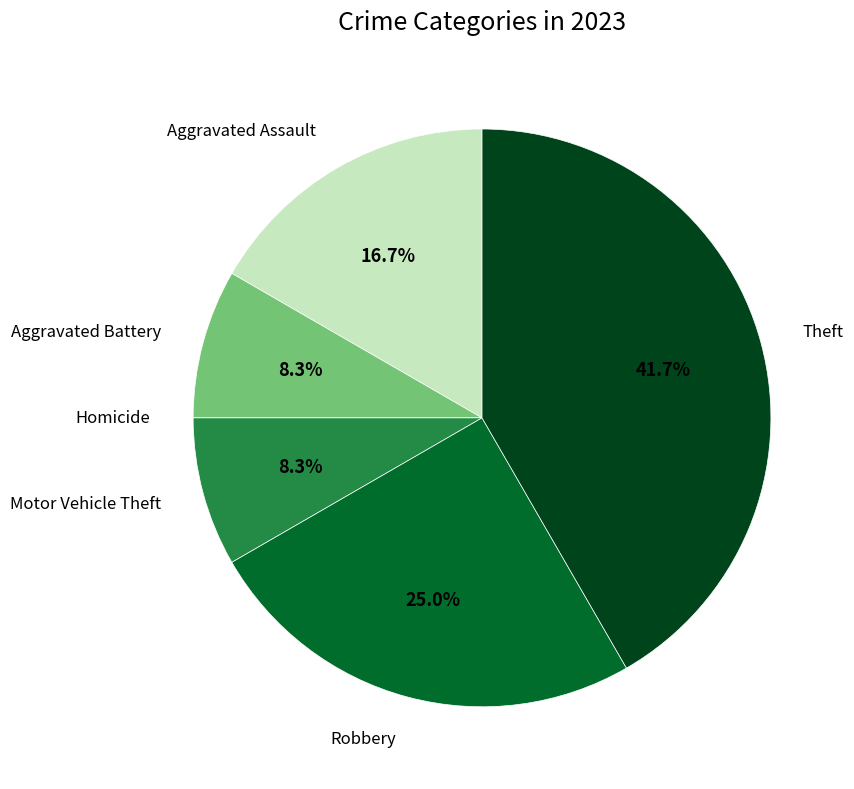

Does any single category account for the majority?

No